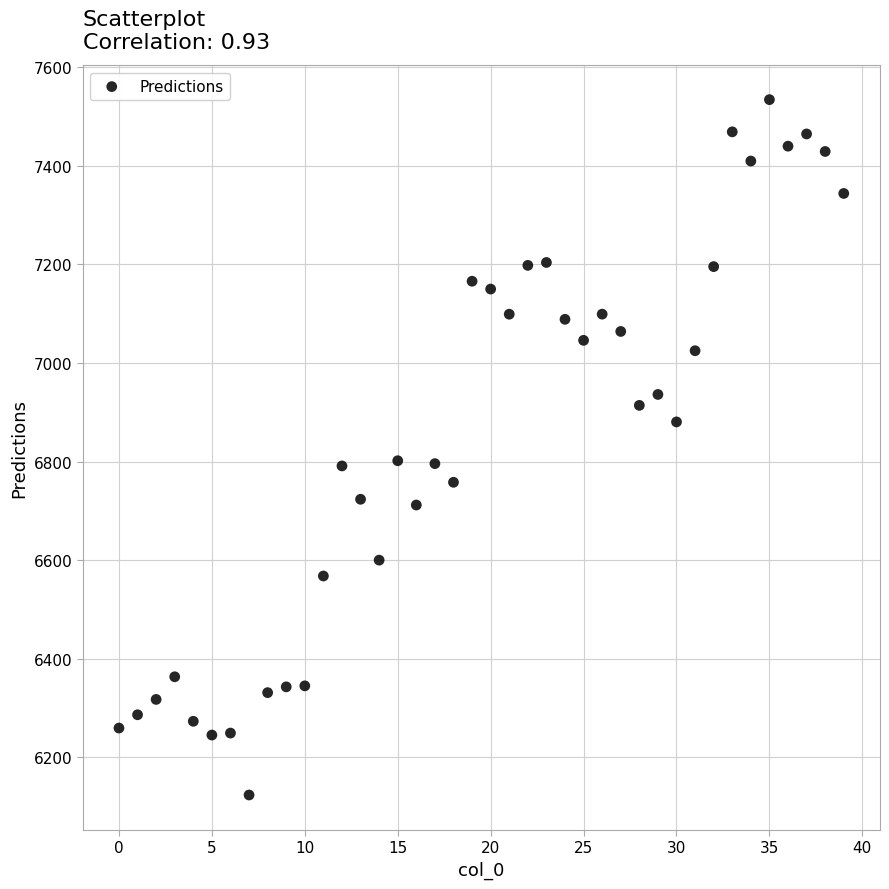

What is the range of Y values (max minus min)?

1411.3